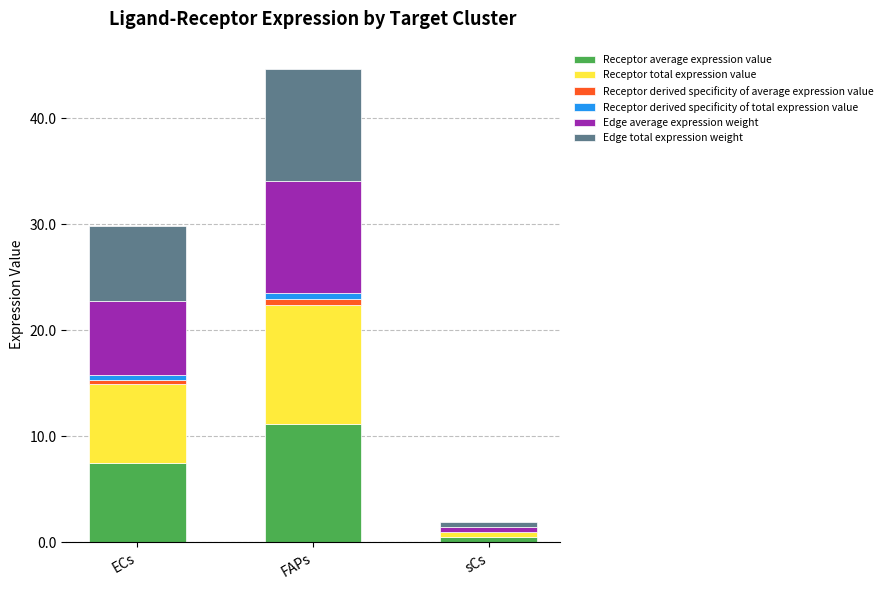

At which category is the sum across all series the highest?

FAPs